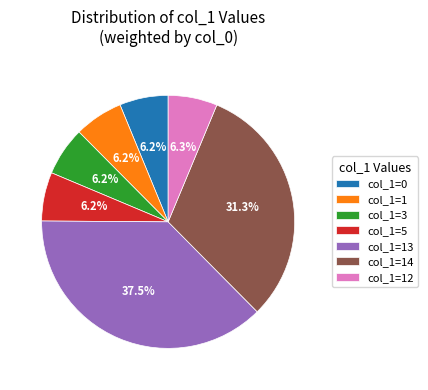

What is the ratio of the value at col_1=14 to the value at col_1=0?

5.0